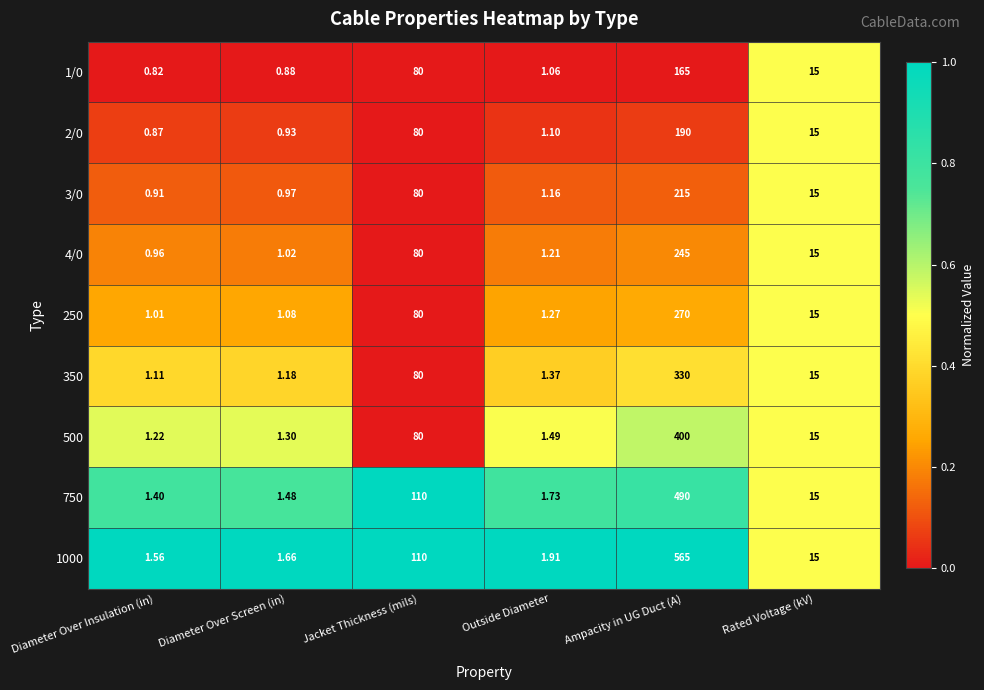

Which series has the widest spread of values?

1000